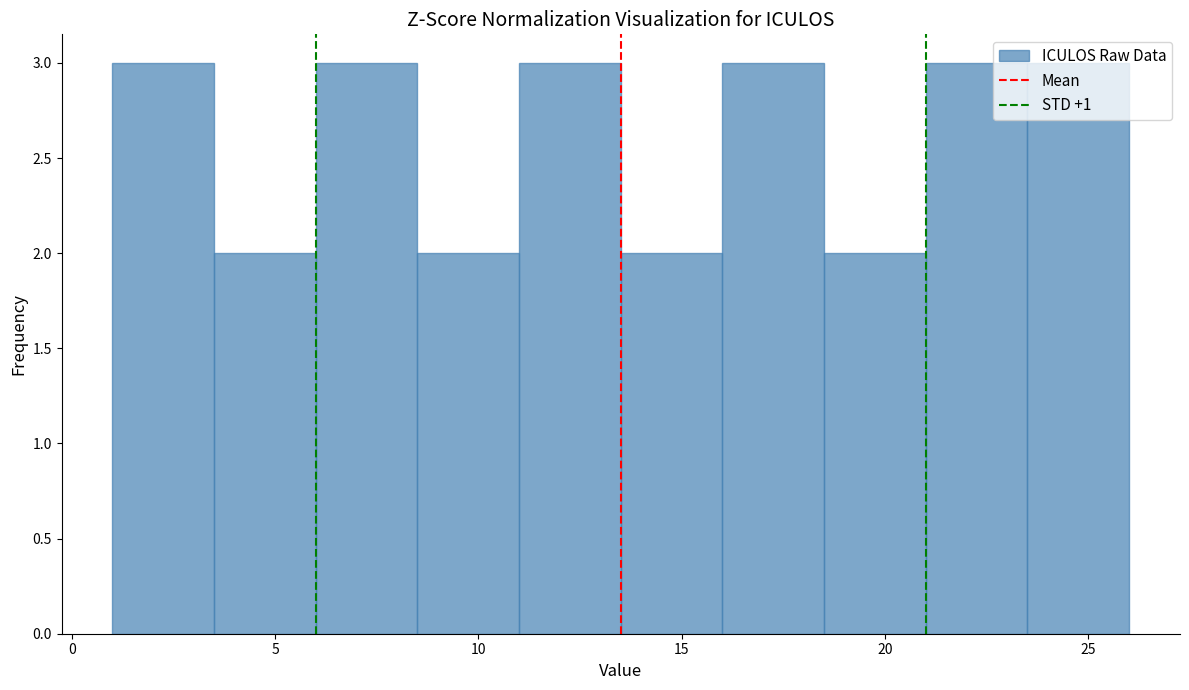

Reading left to right, transcribe this chart: for each bar, give the range it covers on the x-axis and its height. The values are not printed on the chart, so give them approximately, as read against the axis.

1.0 to 3.5: 3
3.5 to 6.0: 2
6.0 to 8.5: 3
8.5 to 11.0: 2
11.0 to 13.5: 3
13.5 to 16.0: 2
16.0 to 18.5: 3
18.5 to 21.0: 2
21.0 to 23.5: 3
23.5 to 26.0: 3